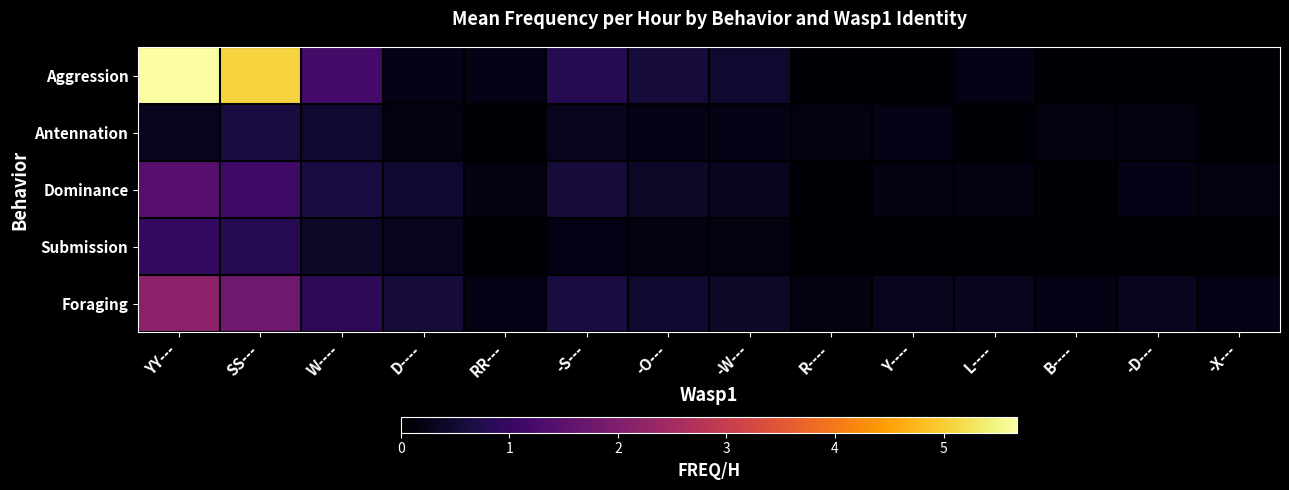

Which series has the largest total across all categories?

Aggression